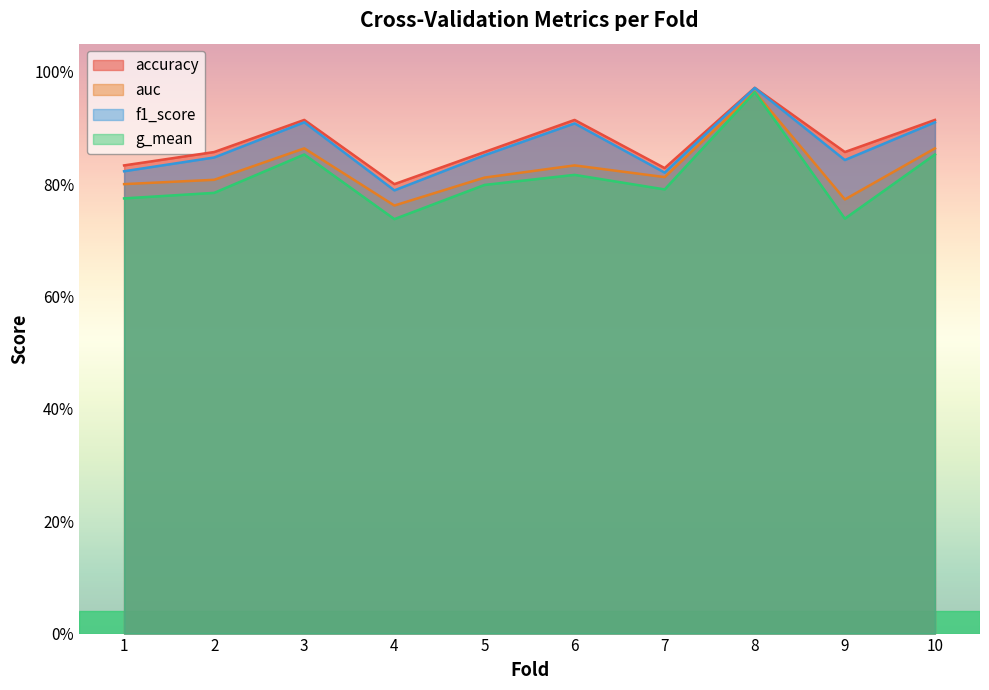

Reading left to right, transcribe all the data shown in this chart.

accuracy: 0.8	0.9	0.9	0.8	0.9	0.9	0.8	1.0	0.9	0.9
auc: 0.8	0.8	0.9	0.8	0.8	0.8	0.8	1.0	0.8	0.9
f1_score: 0.8	0.8	0.9	0.8	0.9	0.9	0.8	1.0	0.8	0.9
g_mean: 0.8	0.8	0.9	0.7	0.8	0.8	0.8	1.0	0.7	0.9